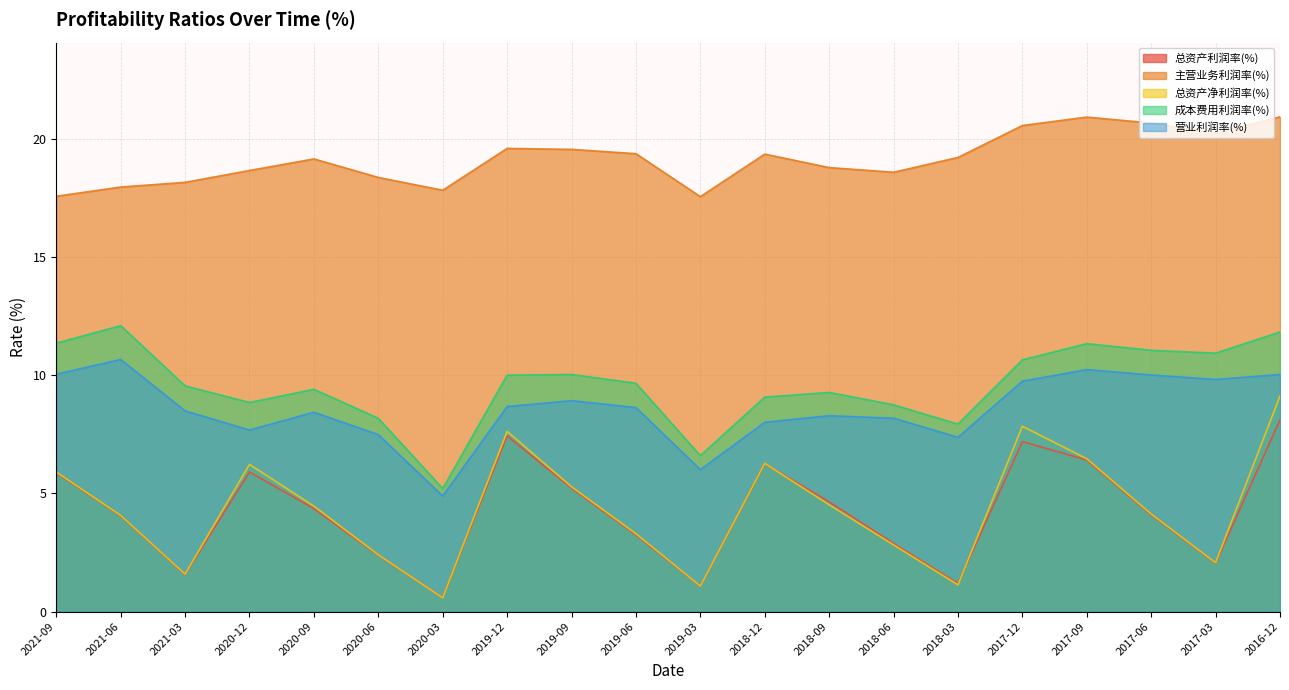

What is the value of the 总资产净利润率(%) point at the 7th from the left?

0.6